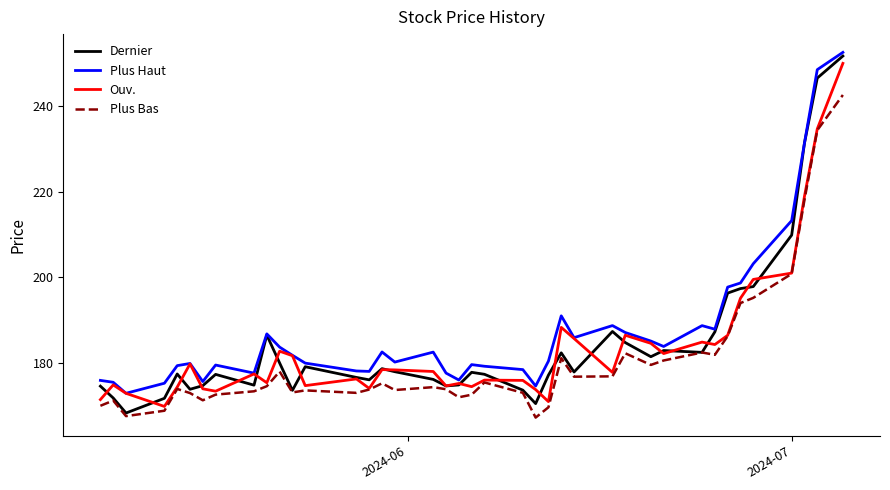

Which series has the largest total across all categories?

Plus Haut